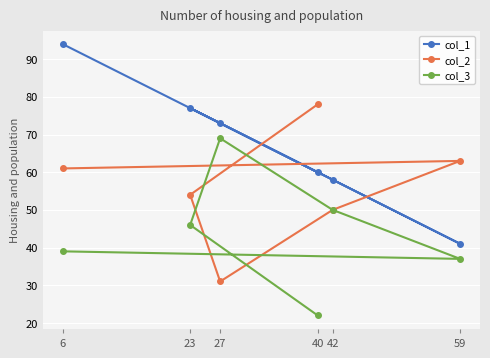

True or false: col_1 and col_3 cross at least once.

False